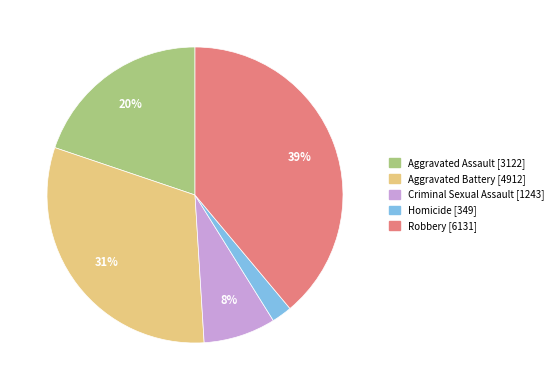

Rank the categories by value from highest to lowest.

Robbery, Aggravated Battery, Aggravated Assault, Criminal Sexual Assault, Homicide